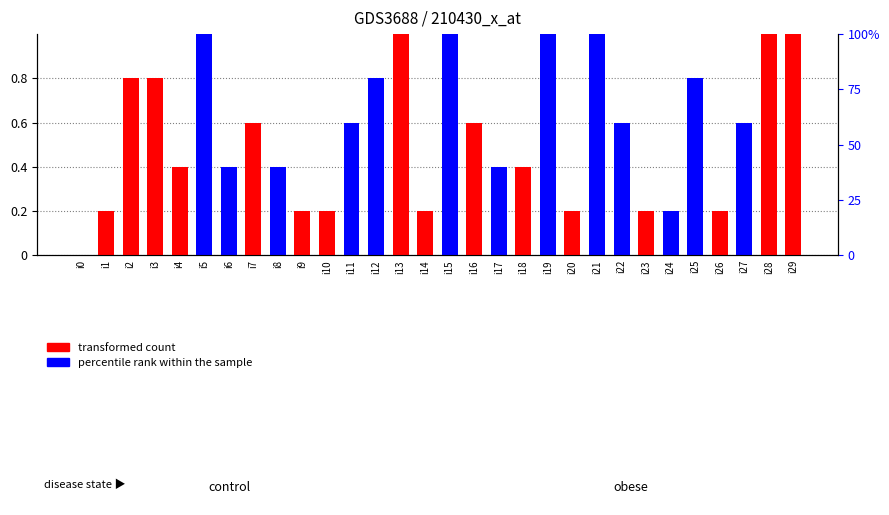

How many values in percentile rank within the sample are above zero?

13